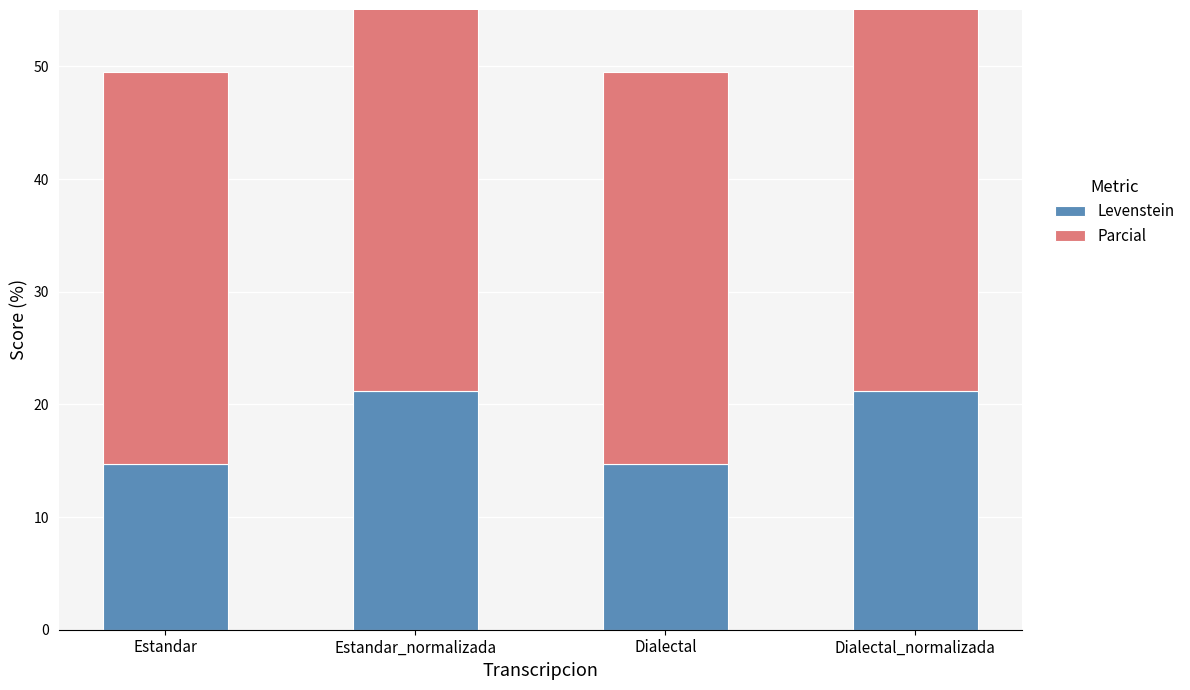

Between Dialectal and Estandar_normalizada, which is larger?

Estandar_normalizada